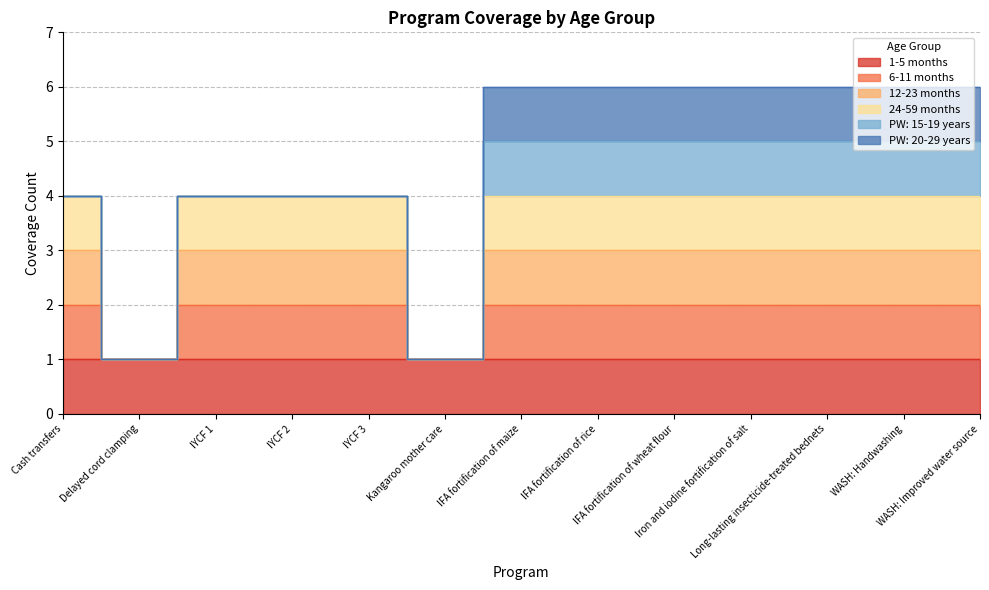

The value of 12-23 months at IYCF 3 is 2. True or false?

False